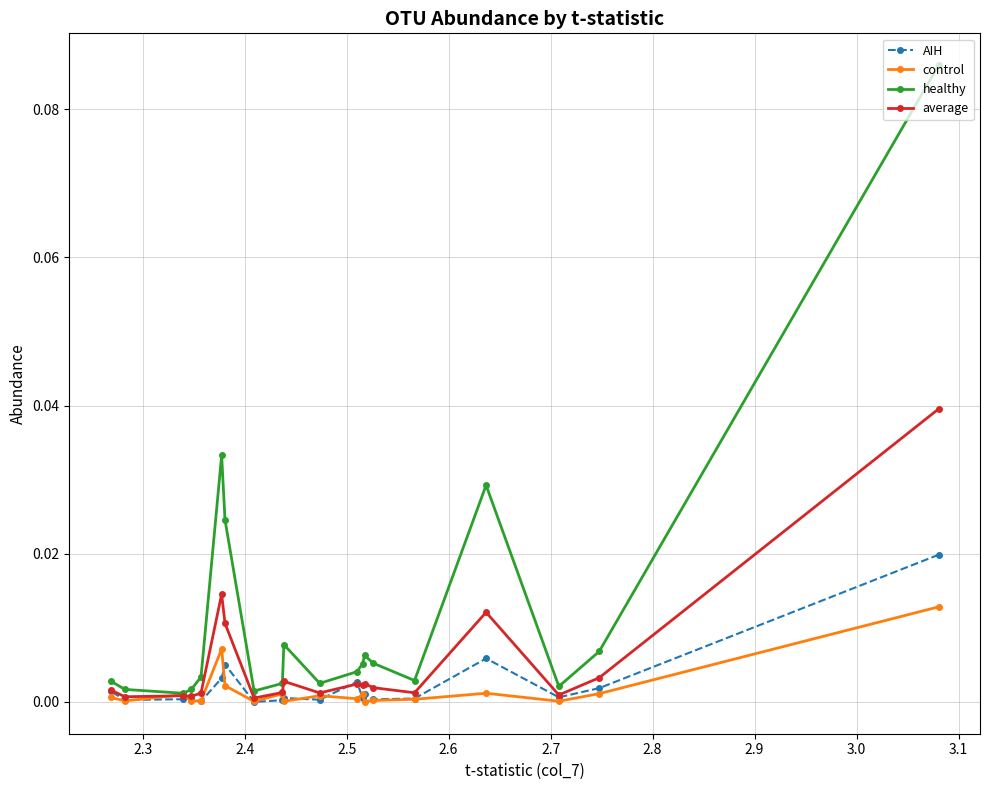

Reading right to left, what are all the values shown in this chart?

AIH: 0.0	0.0	0.0	0.0	0.0	0.0	0.0	0.0	0.0	0.0	0.0	0.0	0.0	0.0	0.0	0.0	0.0	0.0	0.0	0.0
control: 0.0	0.0	0.0	0.0	0.0	0.0	0.0	0.0	0.0	0.0	0.0	0.0	0.0	0.0	0.0	0.0	0.0	0.0	0.0	0.0
healthy: 0.0	0.0	0.0	0.0	0.0	0.0	0.0	0.0	0.0	0.0	0.0	0.0	0.0	0.0	0.0	0.0	0.0	0.0	0.0	0.1
average: 0.0	0.0	0.0	0.0	0.0	0.0	0.0	0.0	0.0	0.0	0.0	0.0	0.0	0.0	0.0	0.0	0.0	0.0	0.0	0.0